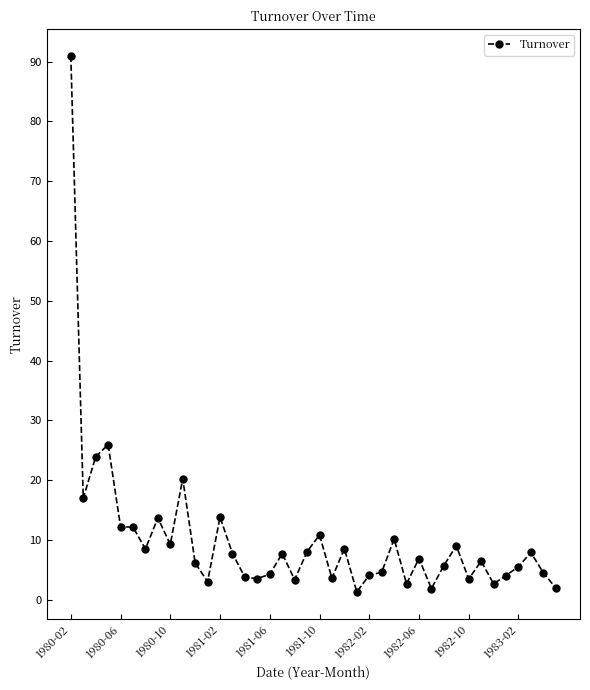

What is the maximum value shown in the chart?

91.0